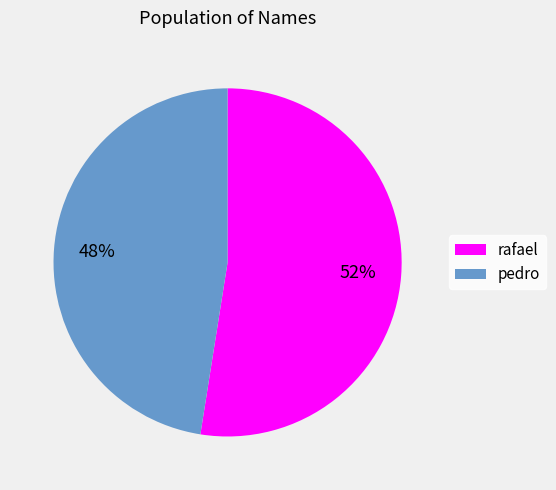

Do pedro and rafael together represent more than half of the pie?

Yes